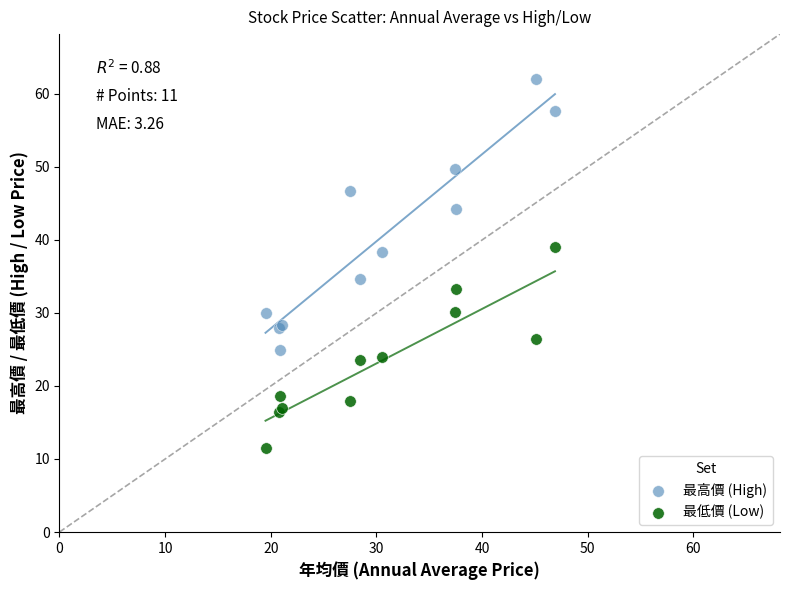

Which series contains the highest Y value?

最高價 (High)